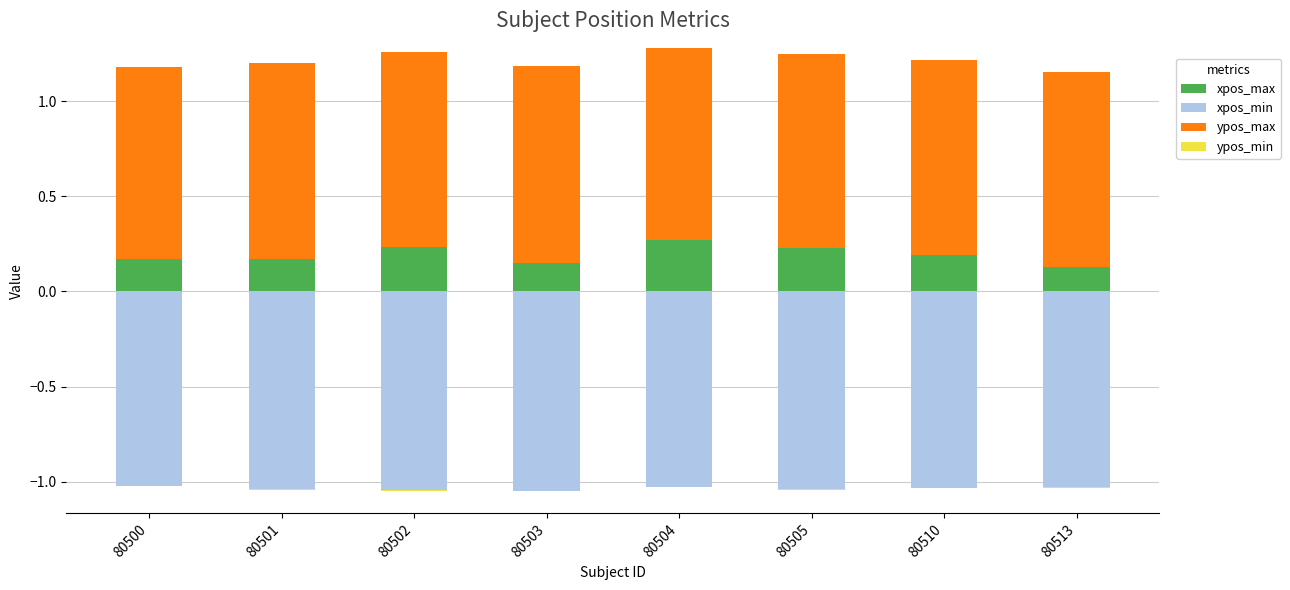

The value of ypos_max at 80501 is 1.0. True or false?

True